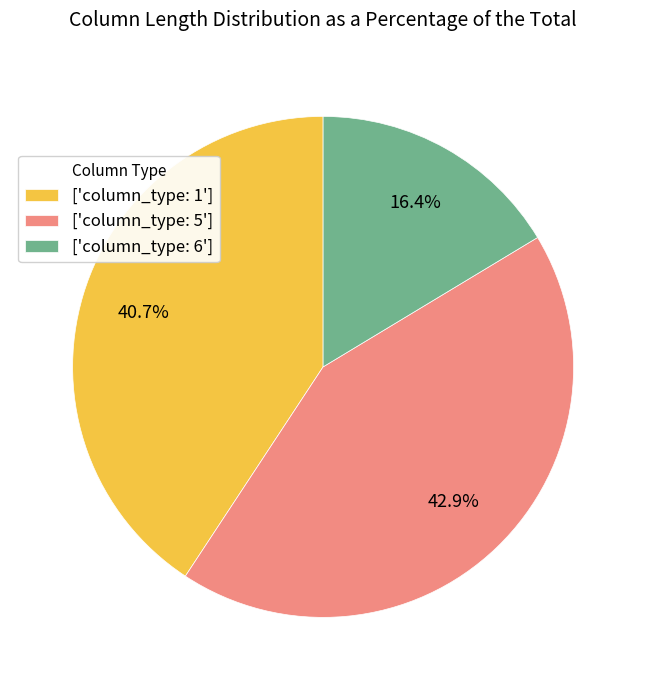

Which category has the smallest portion of the pie?

['column_type: 6']